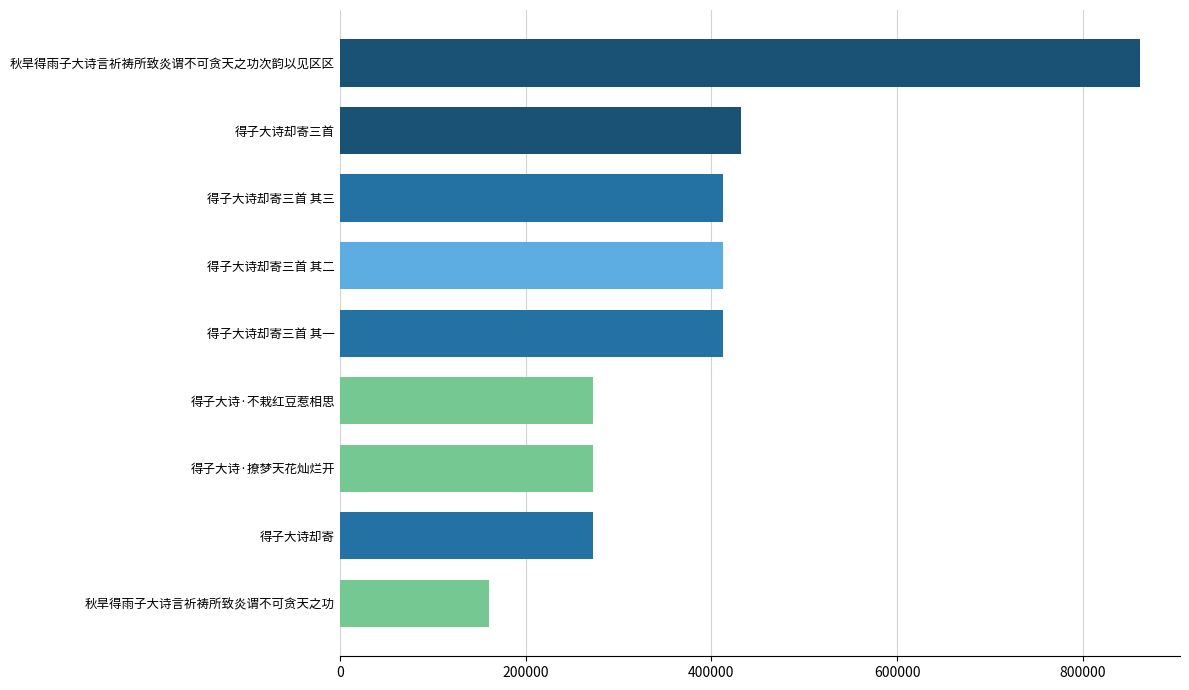

What is the difference between the maximum and minimum values?

700491